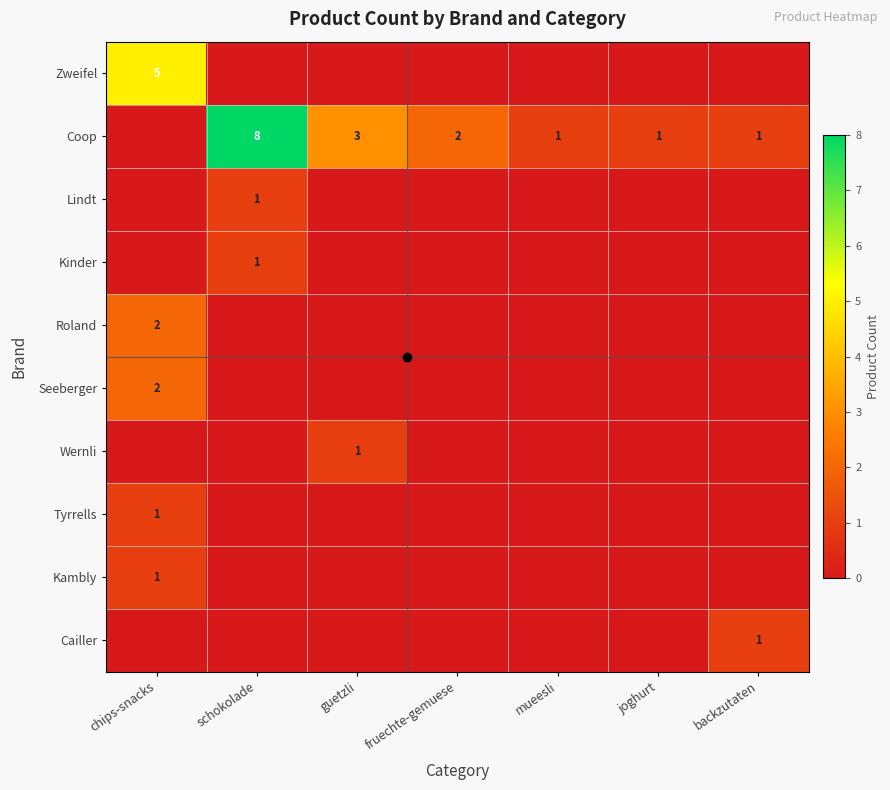

List the labels in order of Kinder value, smallest first.

chips-snacks, guetzli, fruechte-gemuese, mueesli, joghurt, backzutaten, schokolade